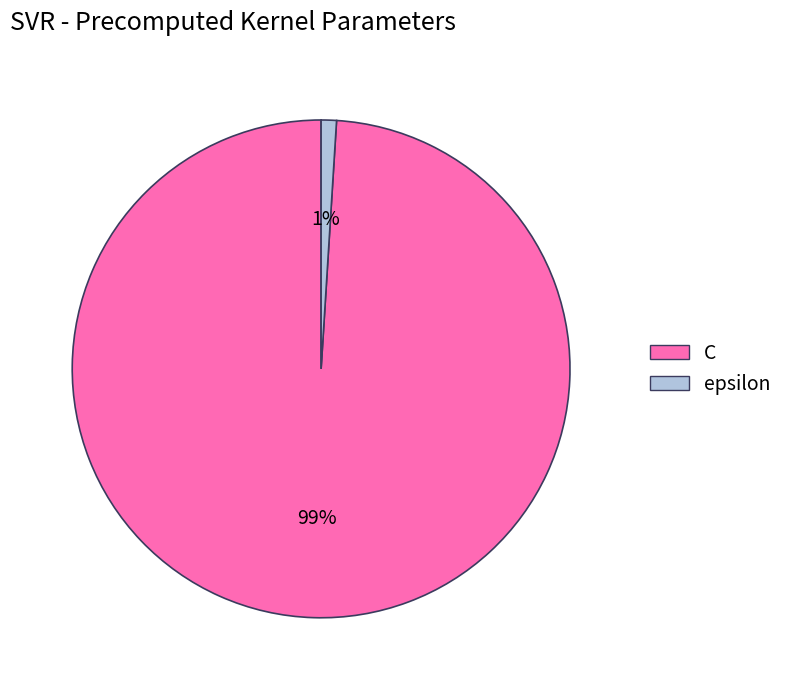

Which has a higher value, C or epsilon?

C